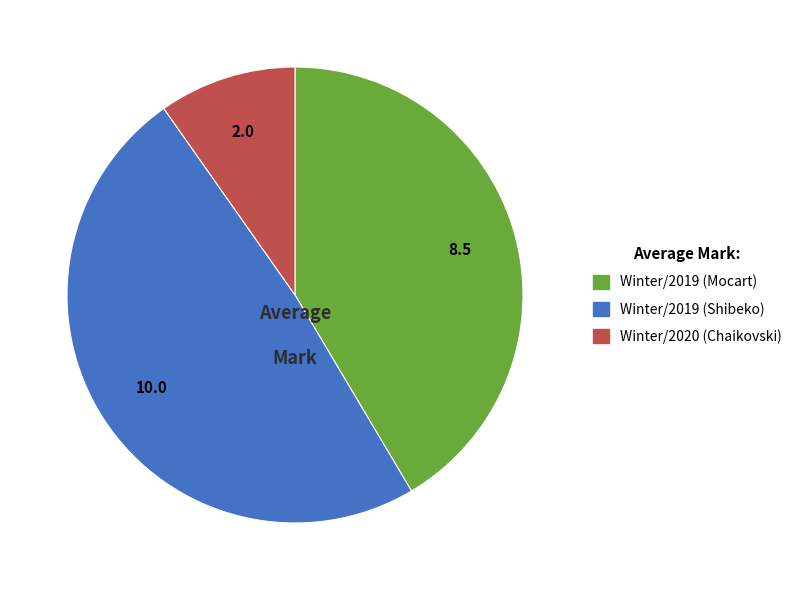

Does any single category account for the majority?

No